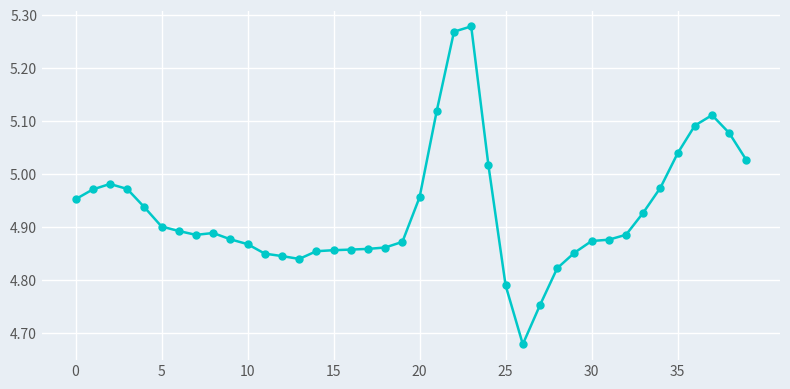

What is the sum of all values?

197.3